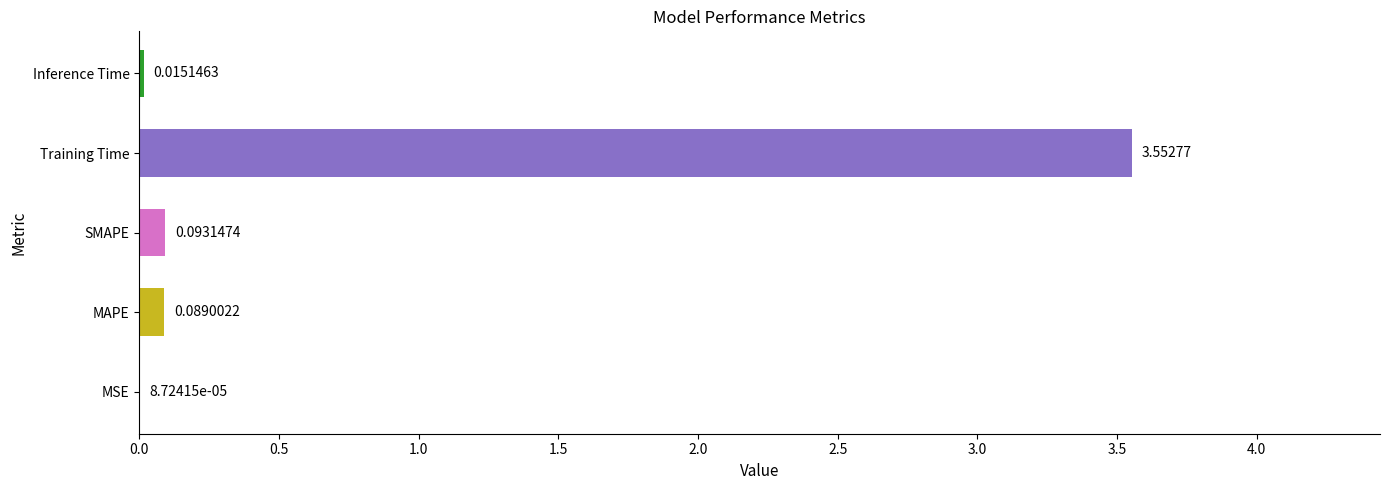

What is the sum of all values?

3.8